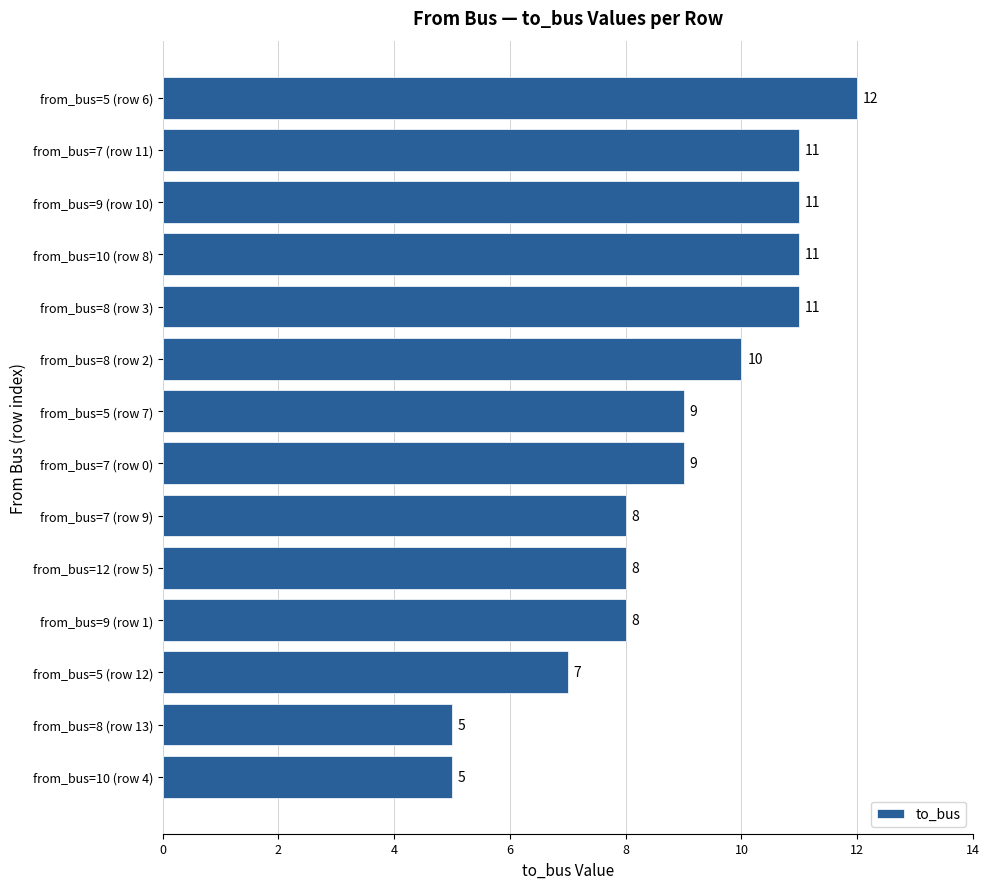

Are the bars grouped side by side (vs. stacked)?

No